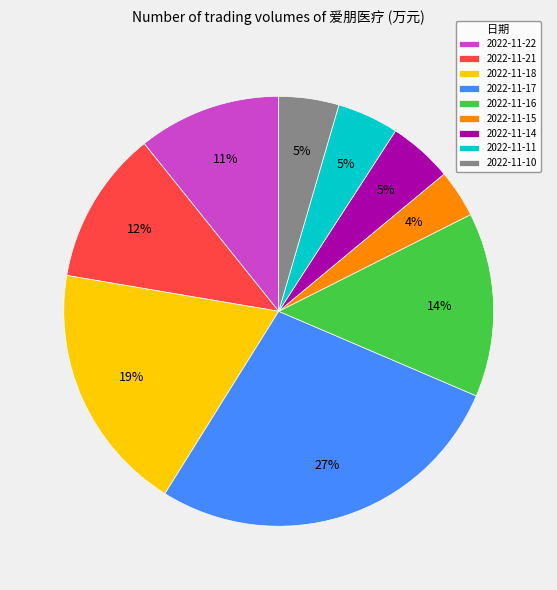

How many slices are in this pie chart?

9